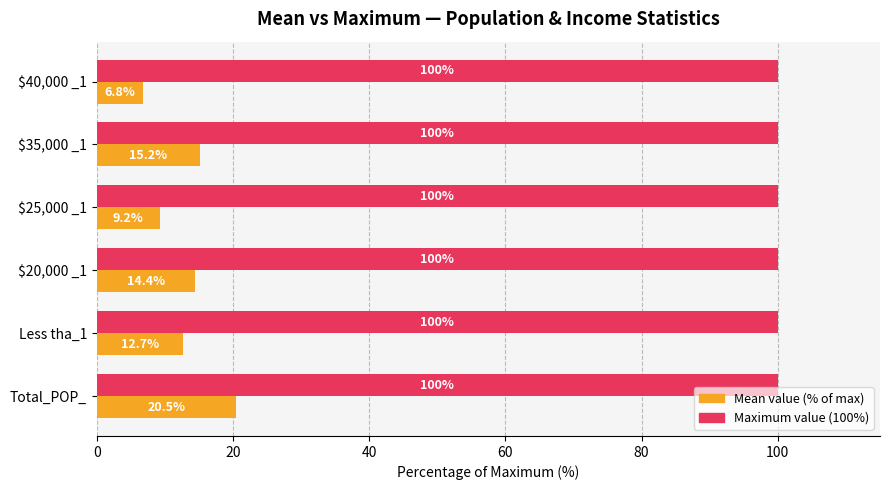

At which category is the sum across all series the highest?

Total_POP_